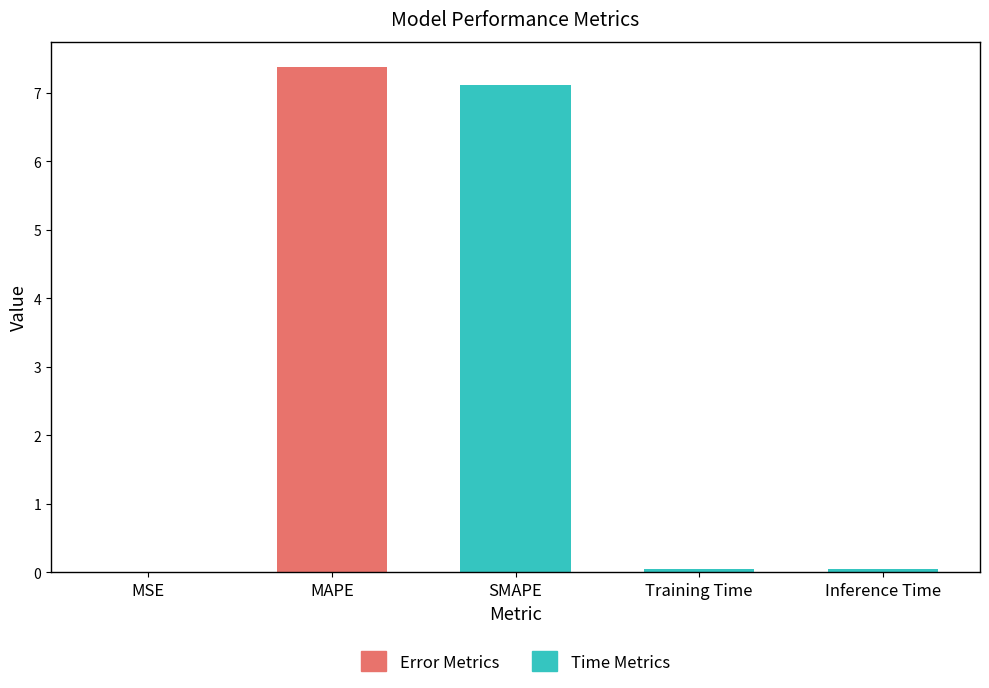

Read the value at MAPE.

7.4